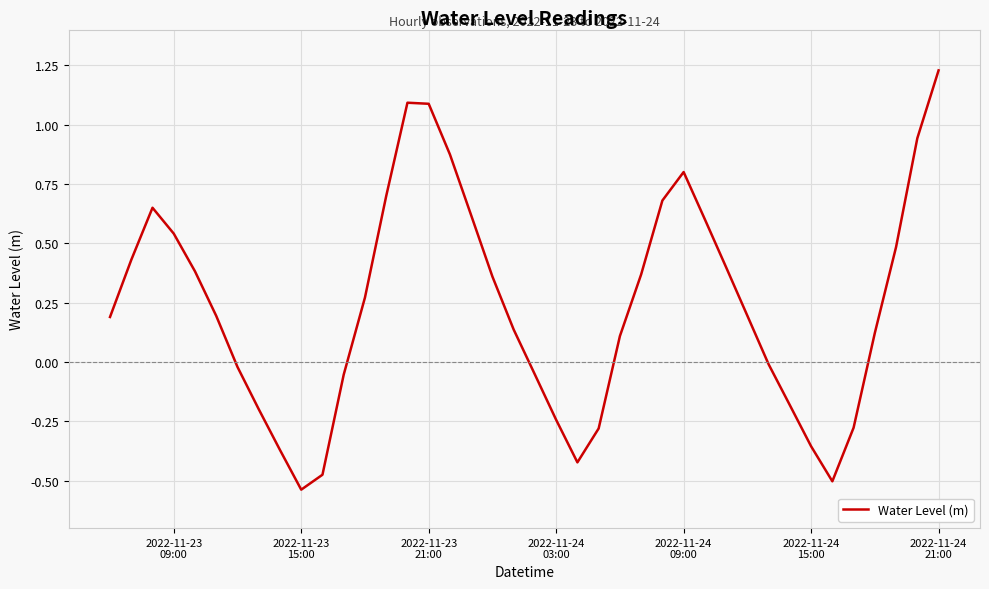

What is the difference between the maximum and minimum values?

1.8